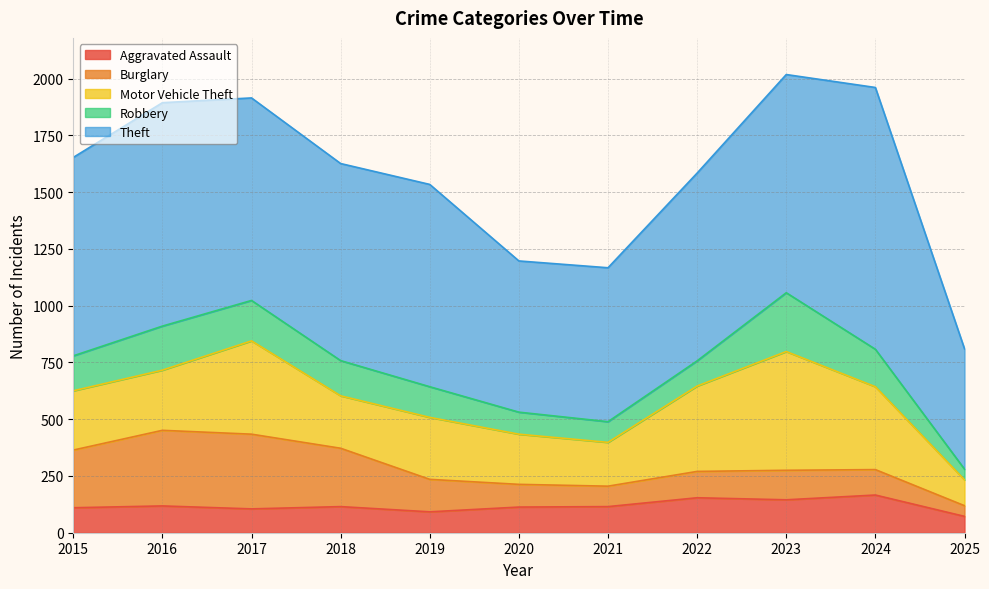

Which series has the largest total across all categories?

Theft